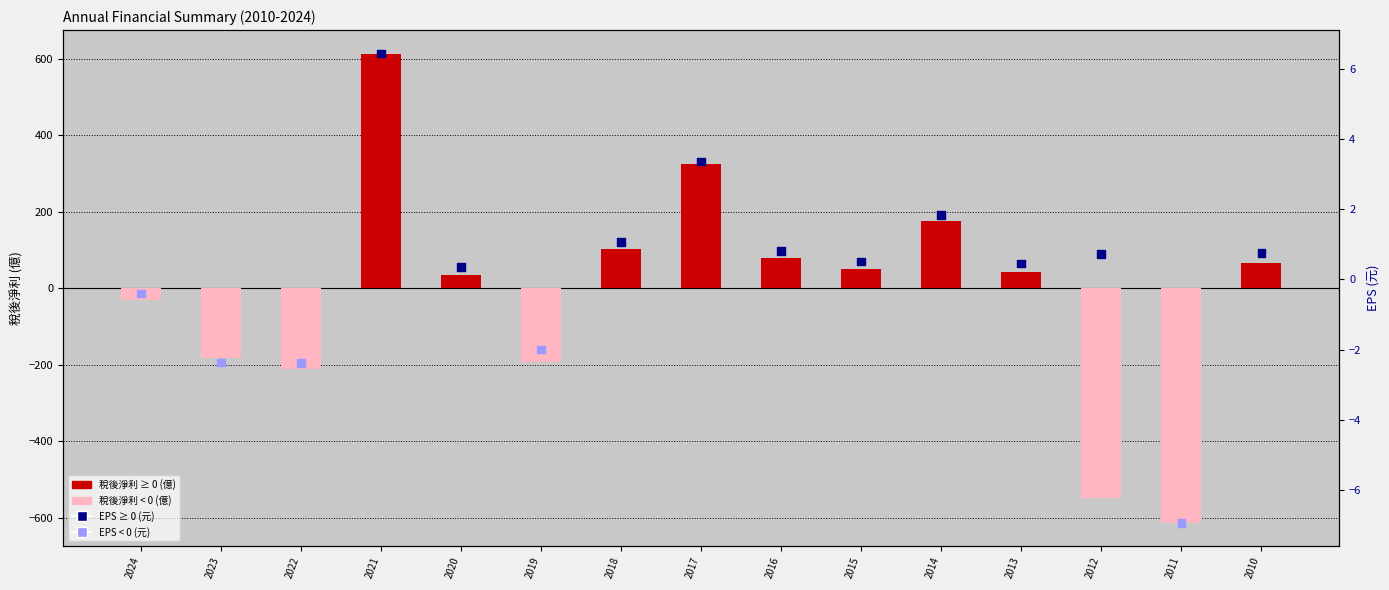

Is the value of 稅後淨利(億) at 2016 greater than the value of 每股盈餘(EPS) at 2018?

Yes